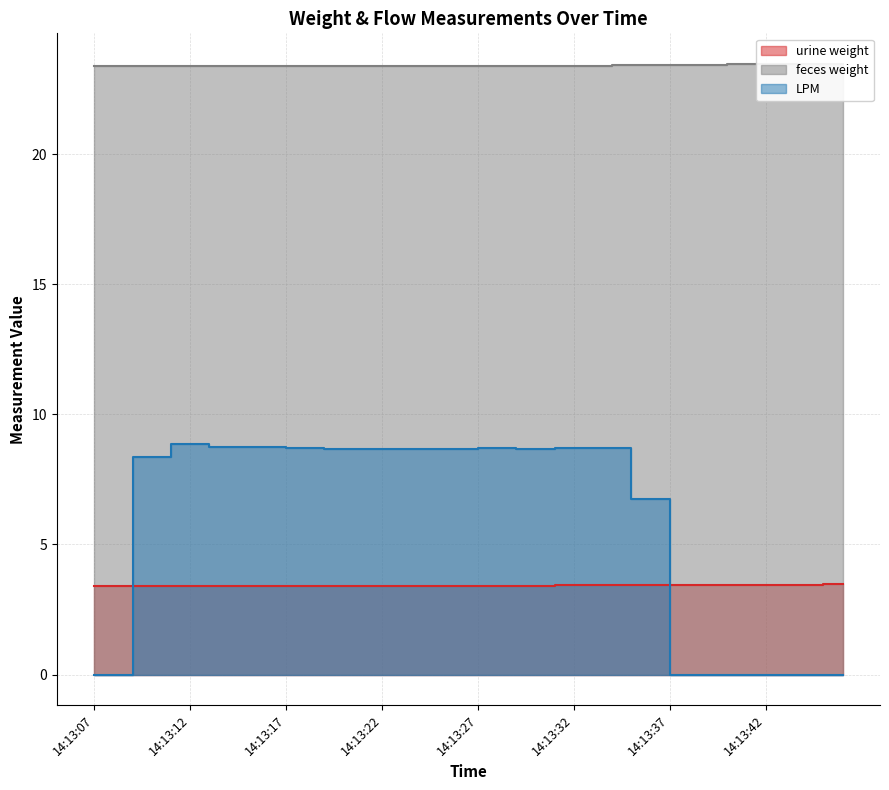

Is it true that LPM equals 2.1 at 14:13:30?

False